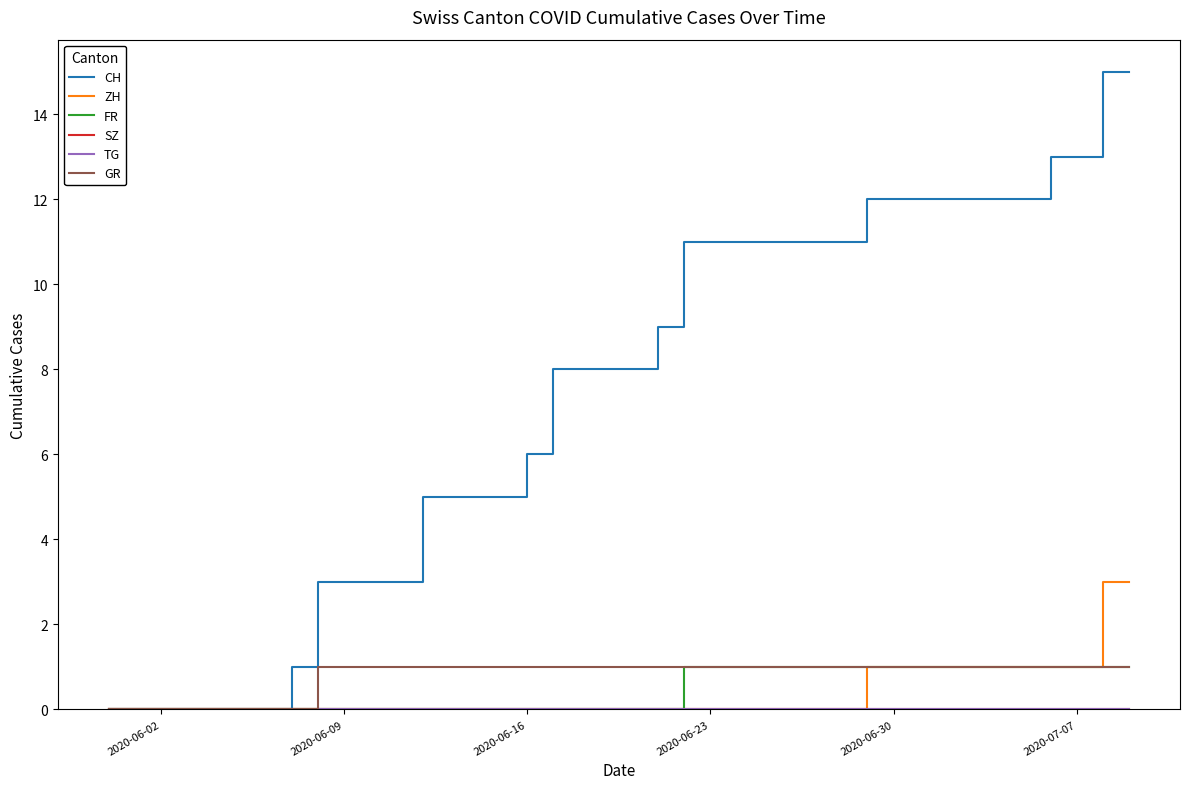

True or false: GR and ZH intersect in this chart.

False